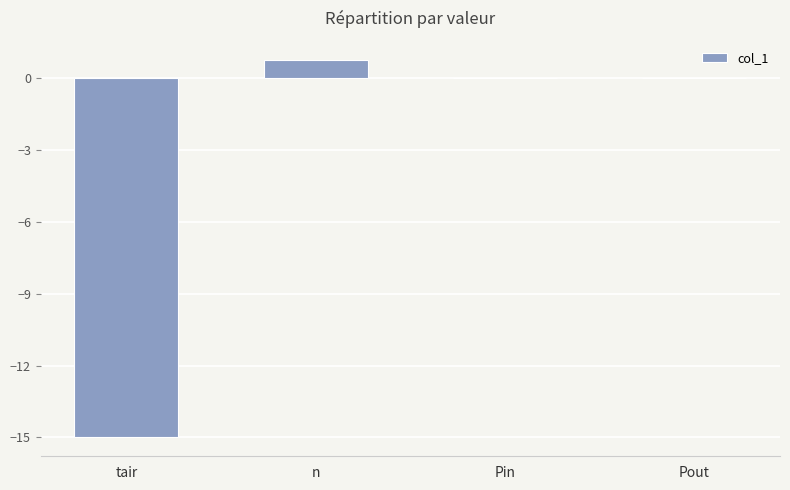

The value at Pout is 0.0. True or false?

True